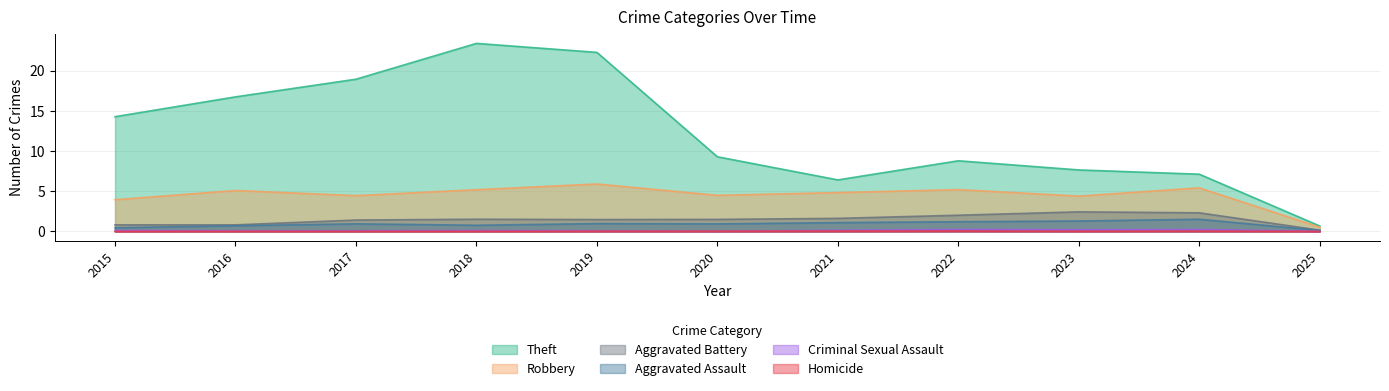

In Criminal Sexual Assault, how many points are higher than both neighbors (excluding endpoints)?

3